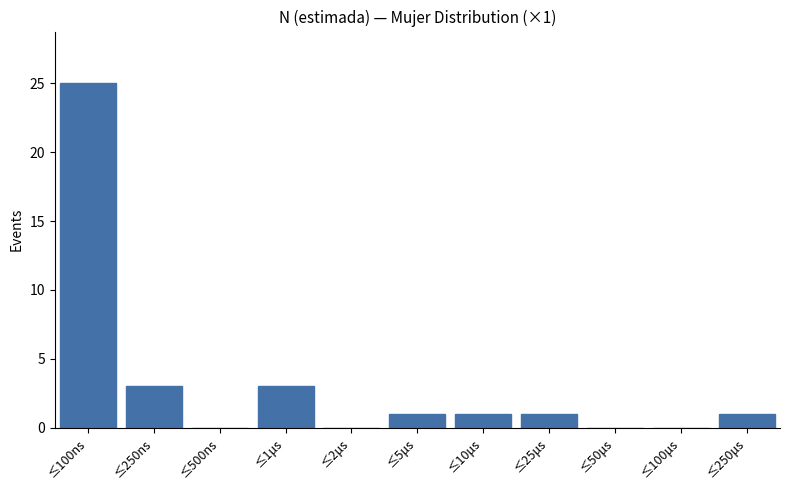

Is it true that the value at ≤1μs is 3?

True